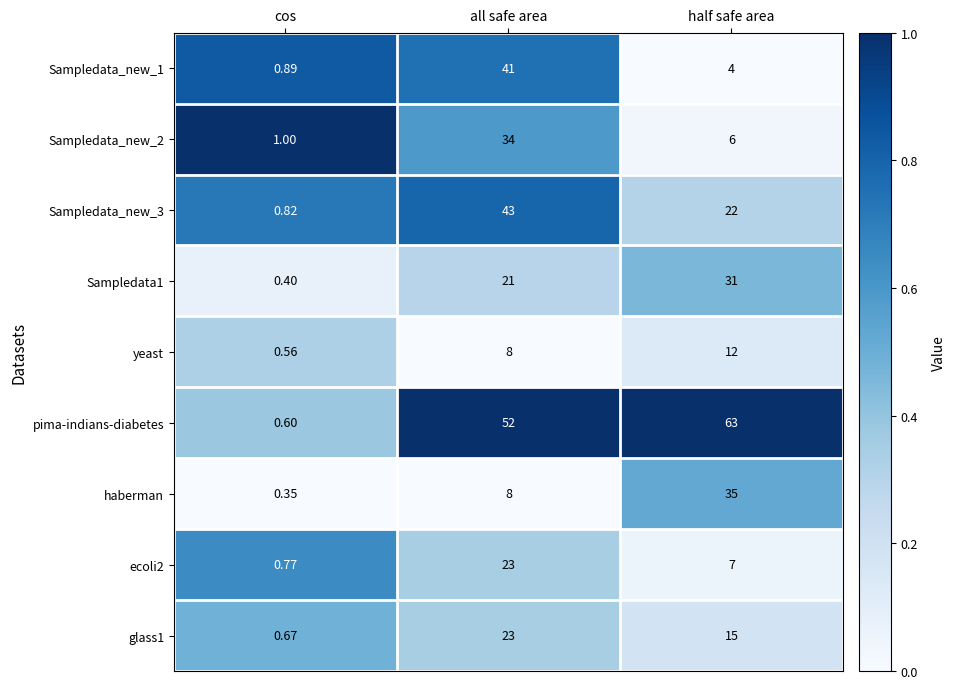

Which series changed the most between cos and all safe area?

pima-indians-diabetes